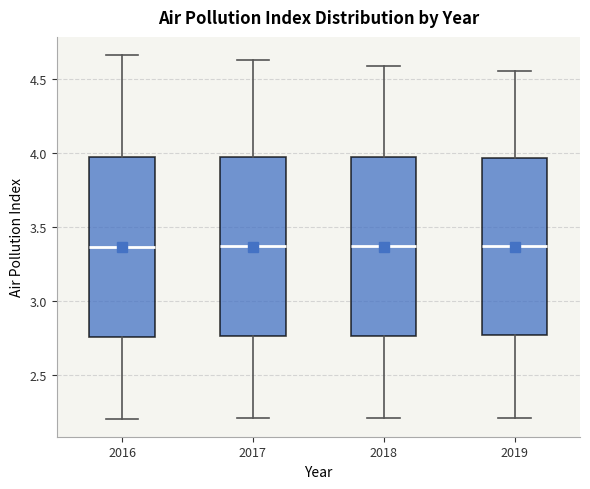

Reading left to right, transcribe this box plot: for each box, give where its median line is, the range the box spans, and where its two whiskers end, as read against the y-axis. The values are not printed on the chart, so give them approximately, as read against the axis.

2016: median 3.35, box 2.75 to 3.95, whiskers 2.20 to 4.65
2017: median 3.35, box 2.75 to 3.95, whiskers 2.20 to 4.60
2018: median 3.35, box 2.75 to 3.95, whiskers 2.20 to 4.60
2019: median 3.35, box 2.75 to 3.95, whiskers 2.20 to 4.55